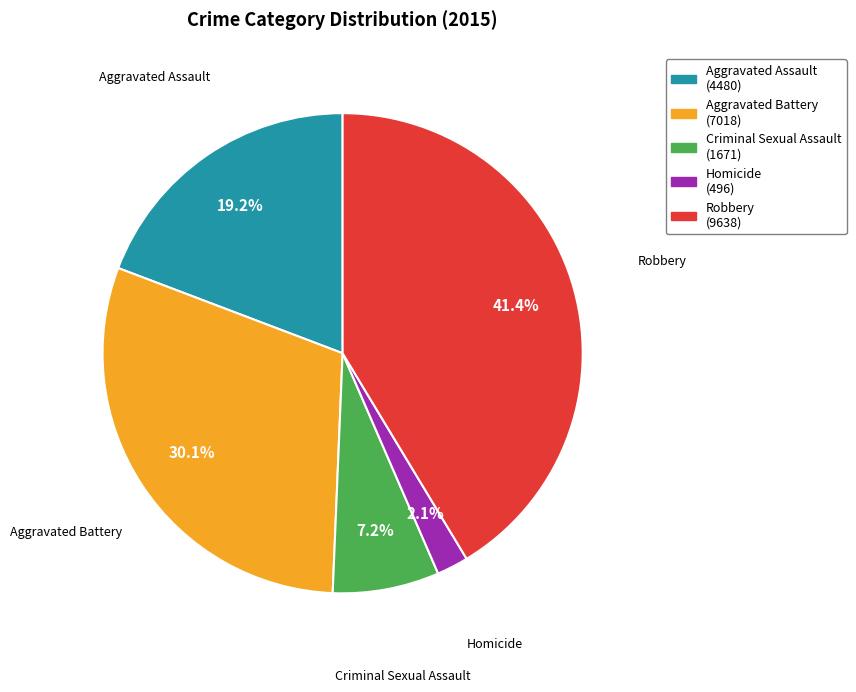

Which has a higher value, Aggravated Assault or Robbery?

Robbery